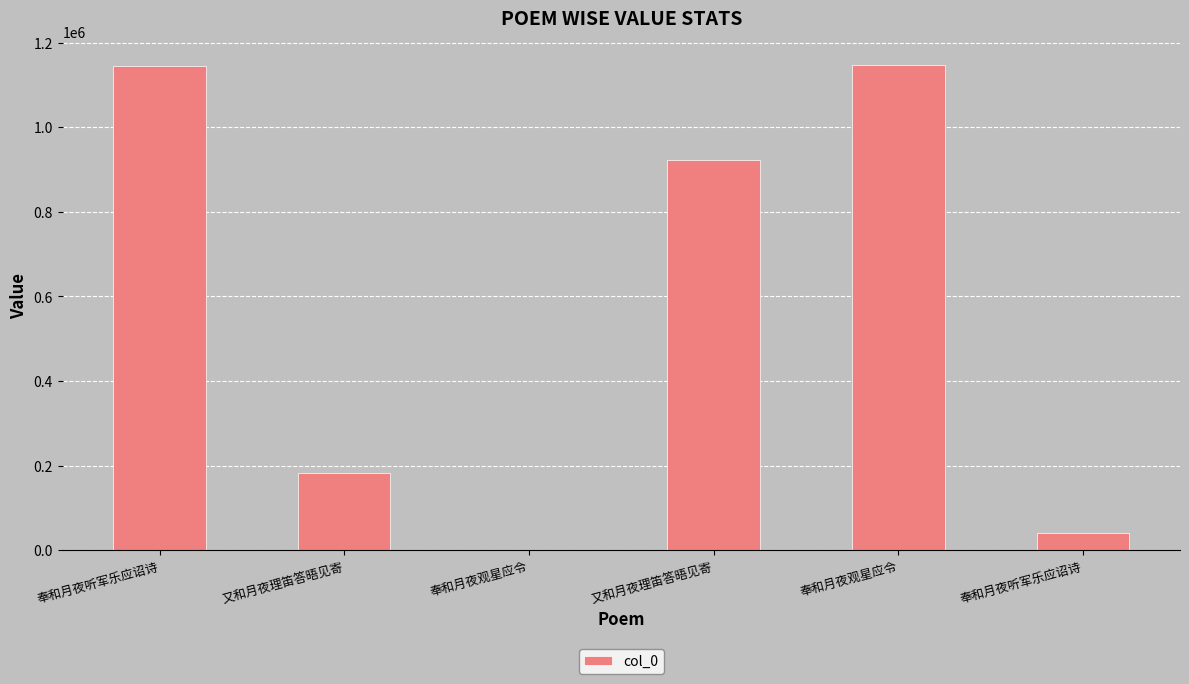

What is the average value?

573216